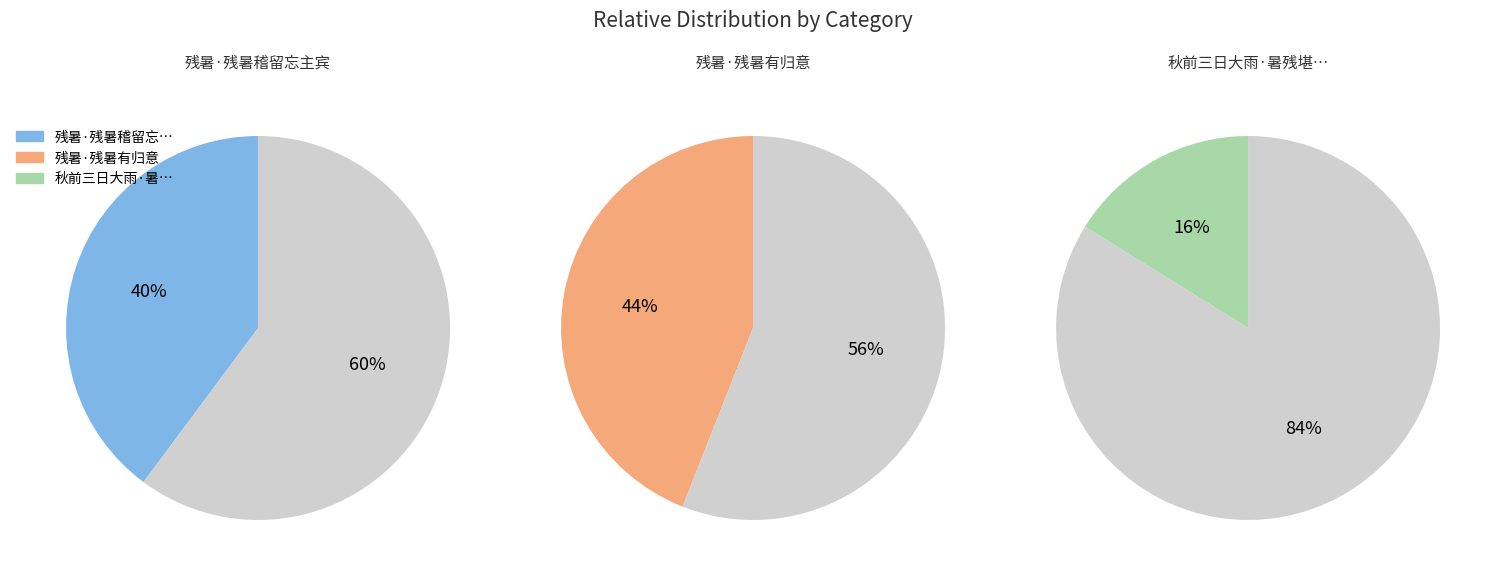

What portion of the pie excludes 残暑·残暑稽留忘主宾?

60.2%